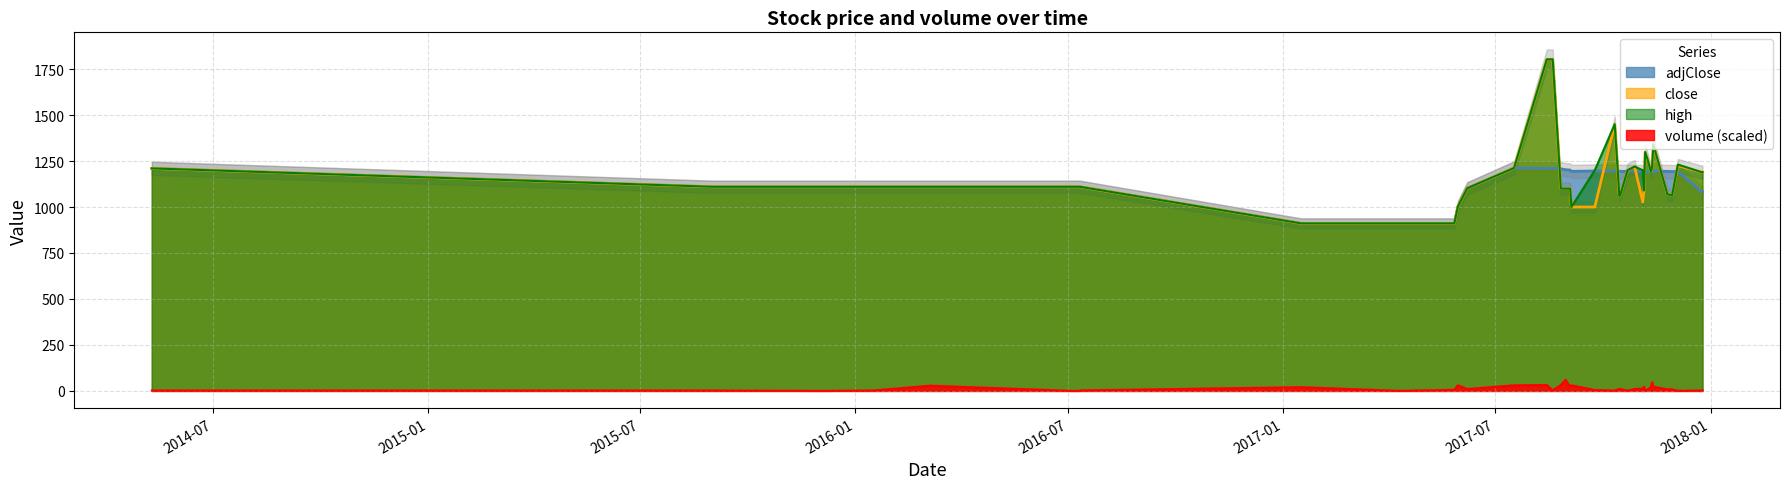

What position from the right is 2017-04-10?

29